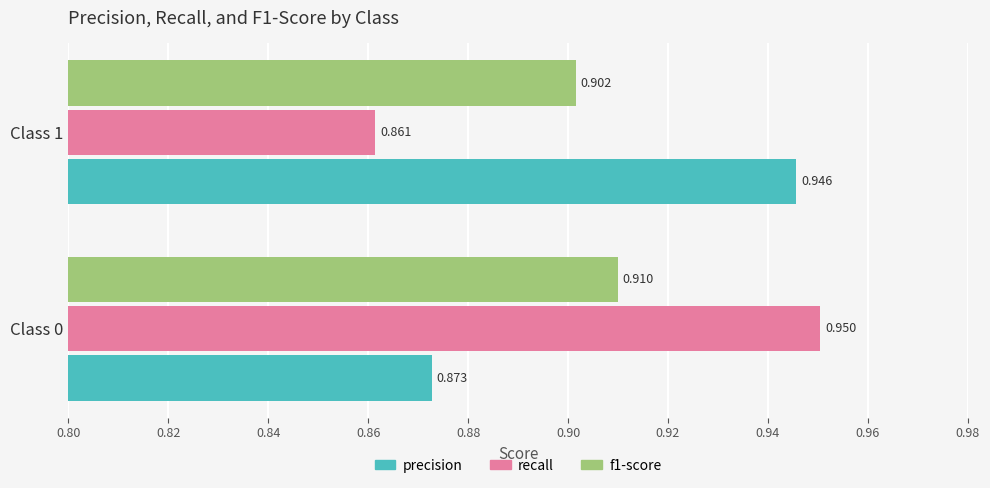

Which series has the largest total across all categories?

precision